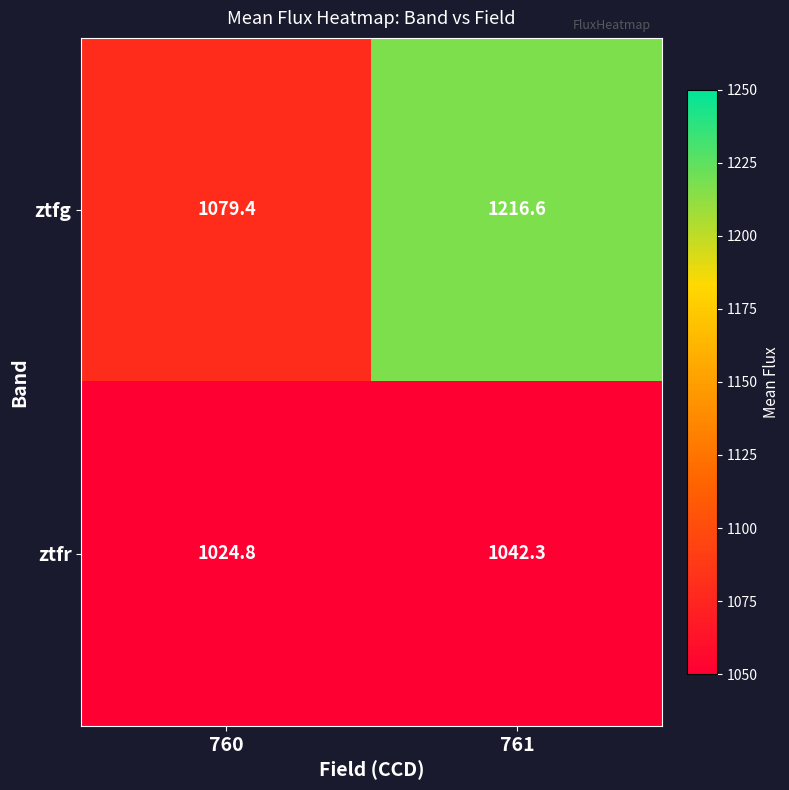

True or false: ztfr has a value of 434.7 at 761.

False